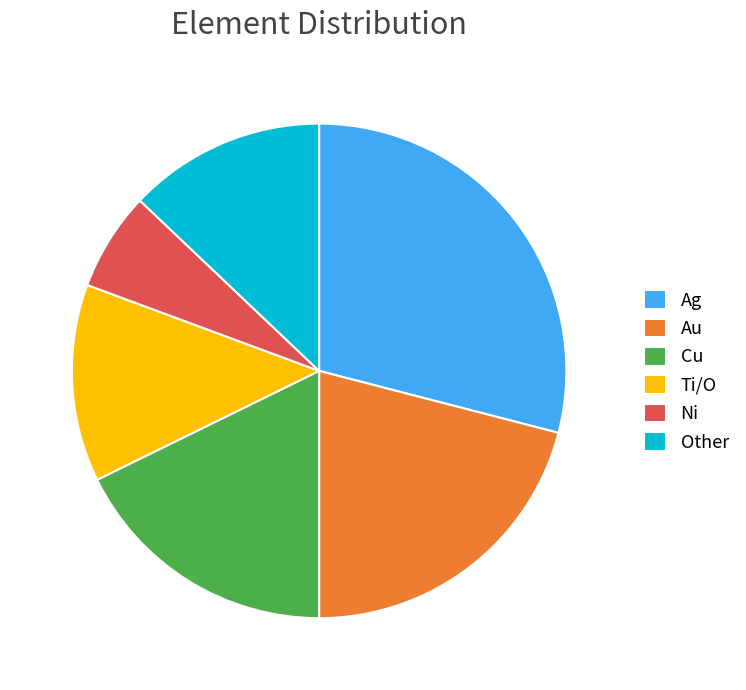

How many slices are in this pie chart?

6